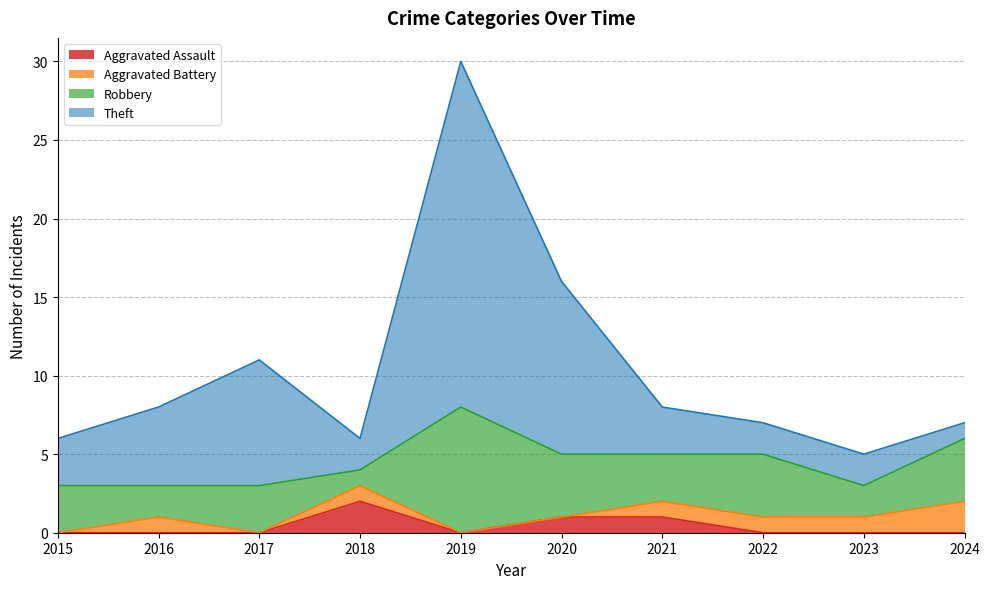

The value of Aggravated Assault at 2022 is 1. True or false?

False